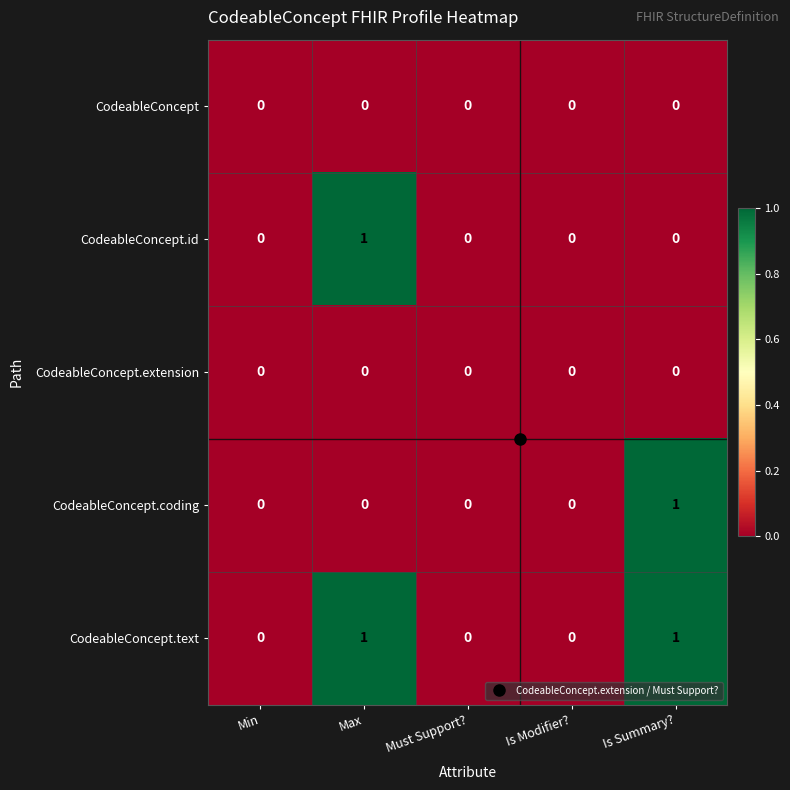

How many CodeableConcept.id values are between 0 and 1?

5